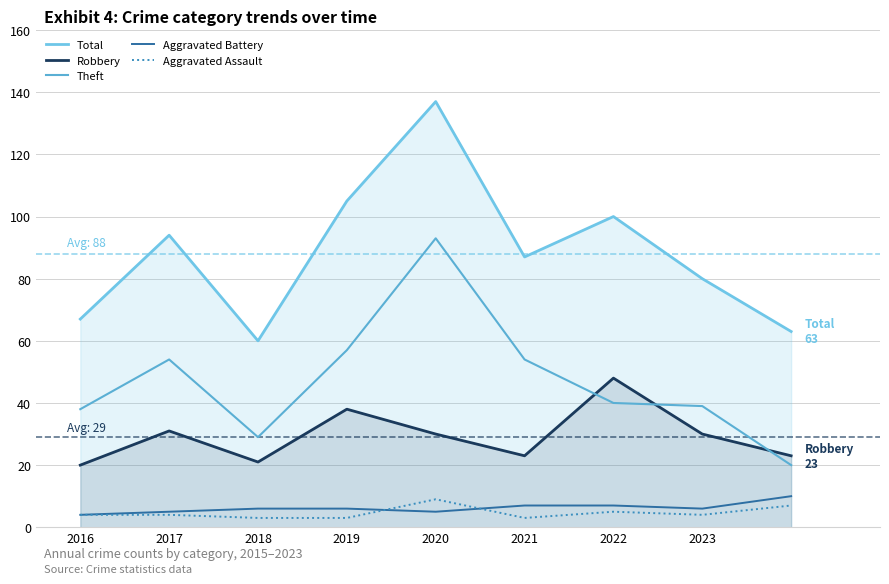

Does the chart display data point markers on the line(s)?

No